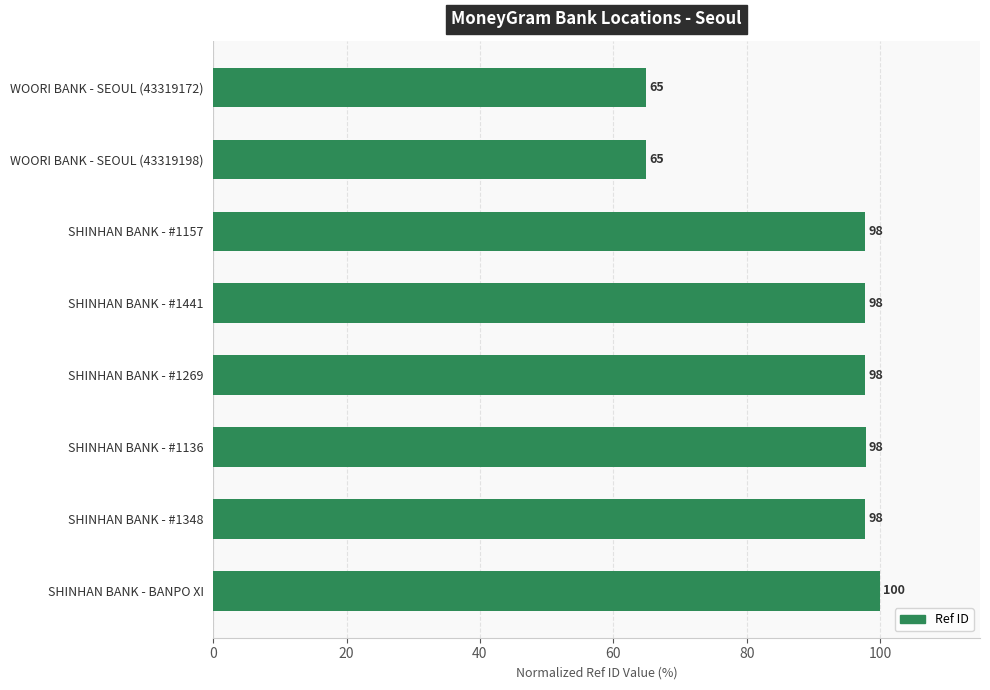

Does the chart contain any negative values?

No